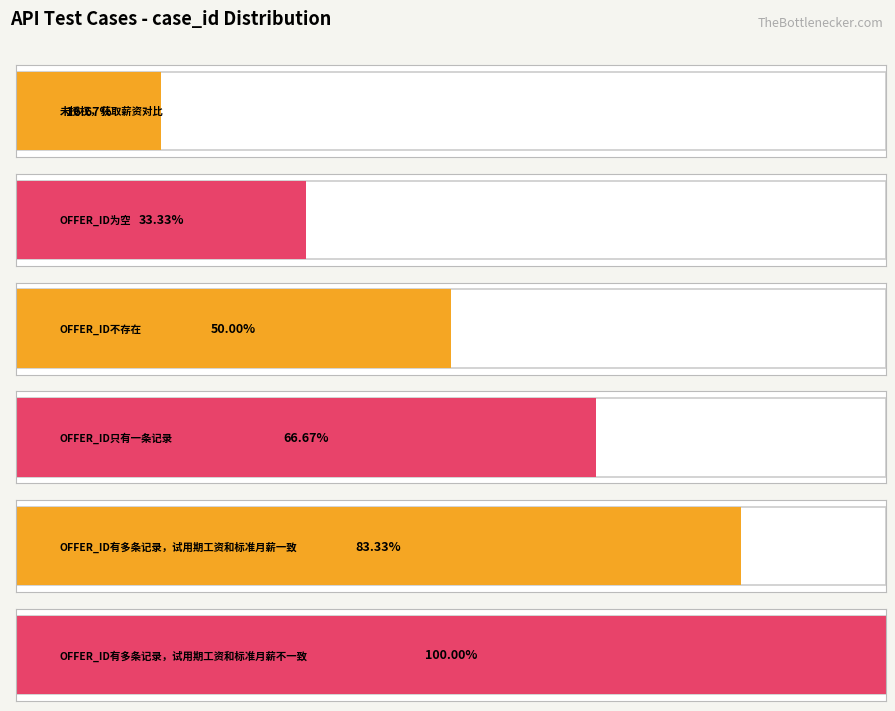

Rank the categories by value from lowest to highest.

未授权，获取薪资对比, OFFER_ID为空, OFFER_ID不存在, OFFER_ID只有一条记录, OFFER_ID有多条记录，试用期工资和标准月薪一致, OFFER_ID有多条记录，试用期工资和标准月薪不一致